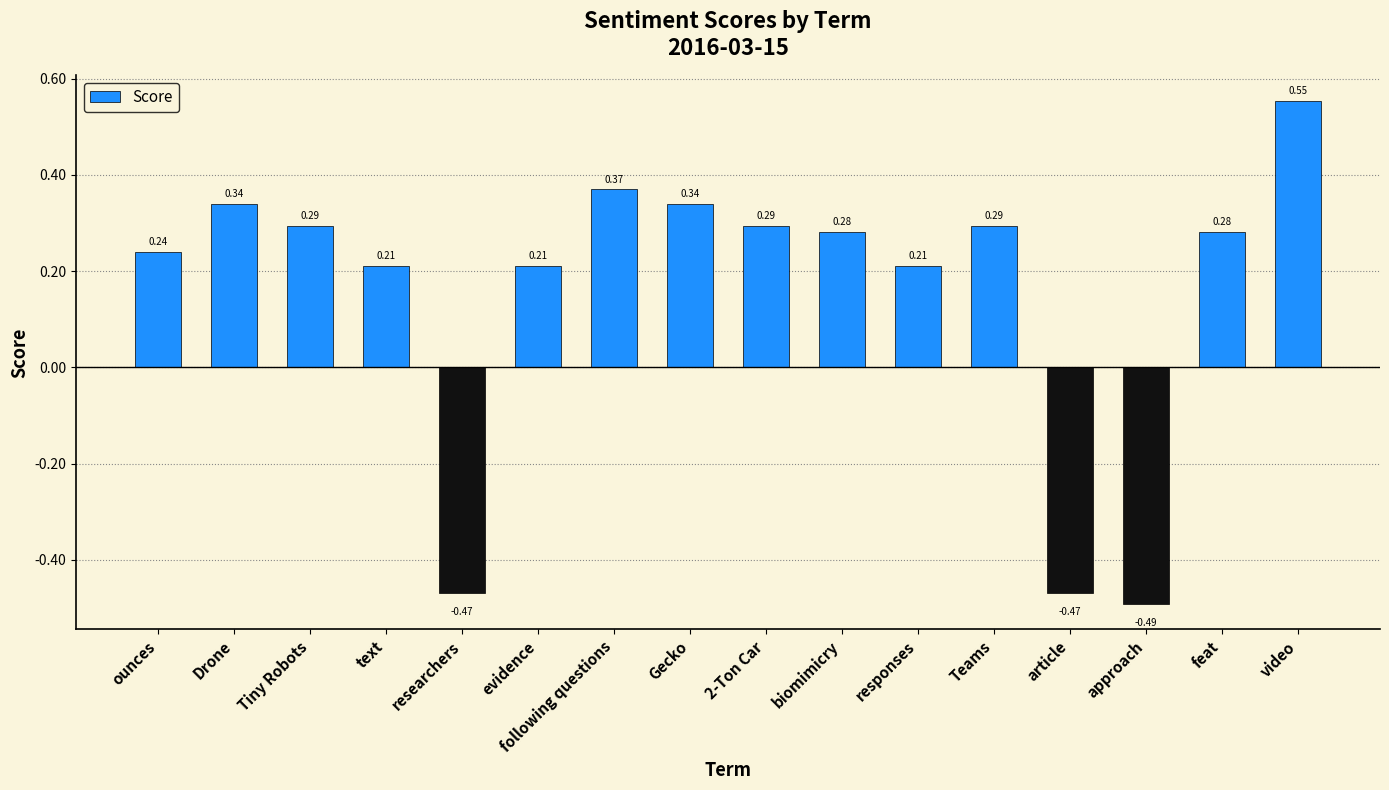

Which category has the lowest value across all series?

approach